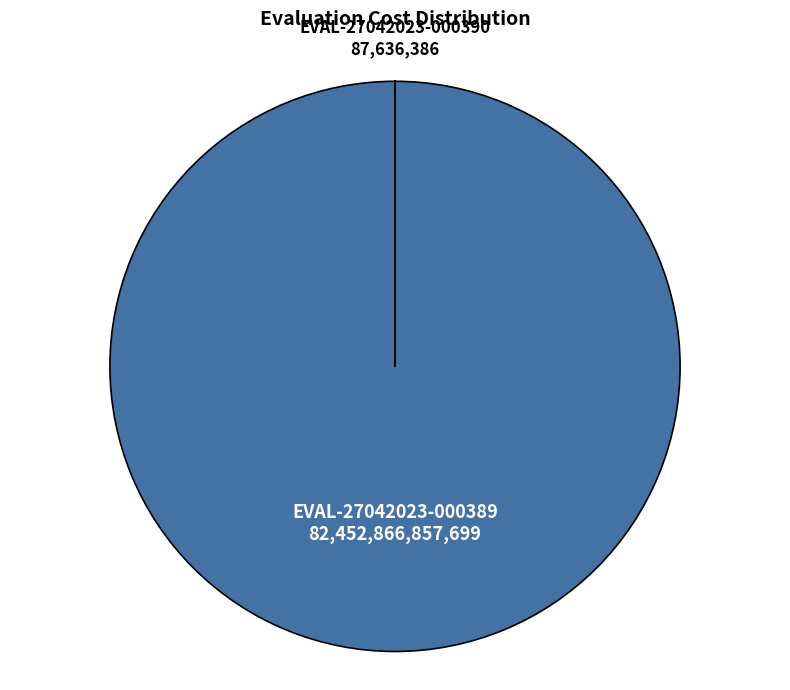

Is there a majority slice in this chart?

Yes